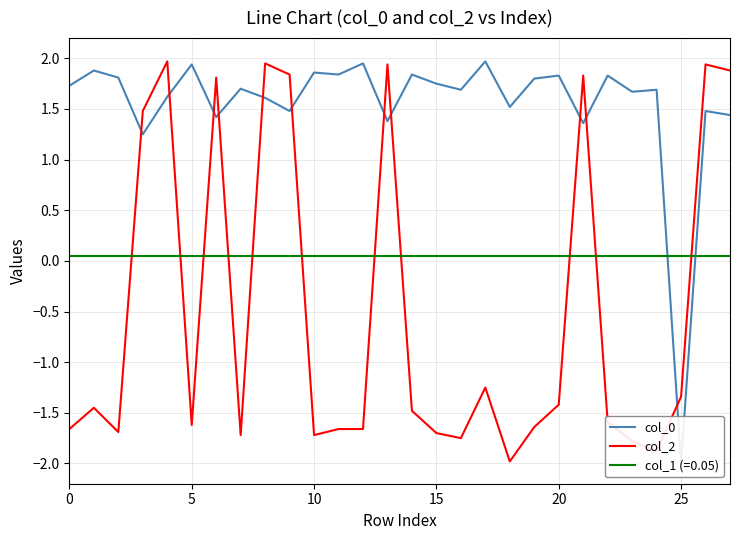

Is this an area chart (filled region under the line)?

No